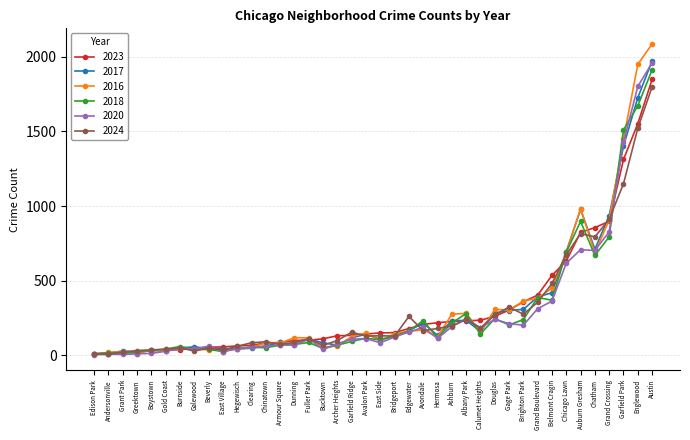

What is the label of the 24th point from the right?

Bucktown